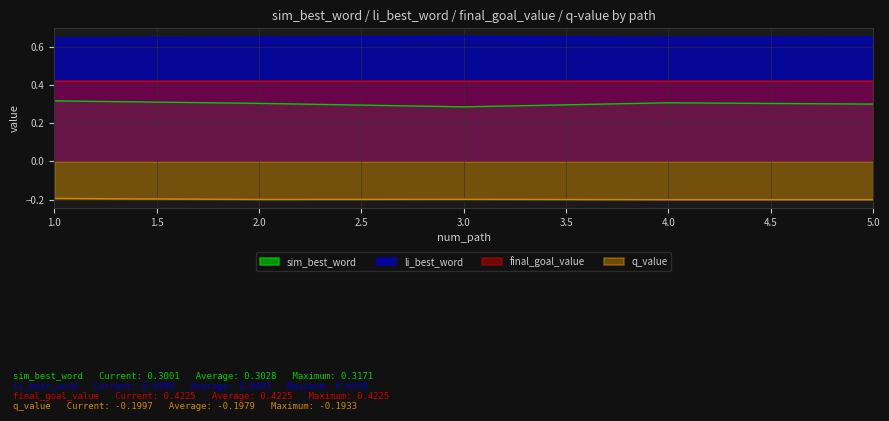

True or false: sim_best_word and q_value cross at least once.

False